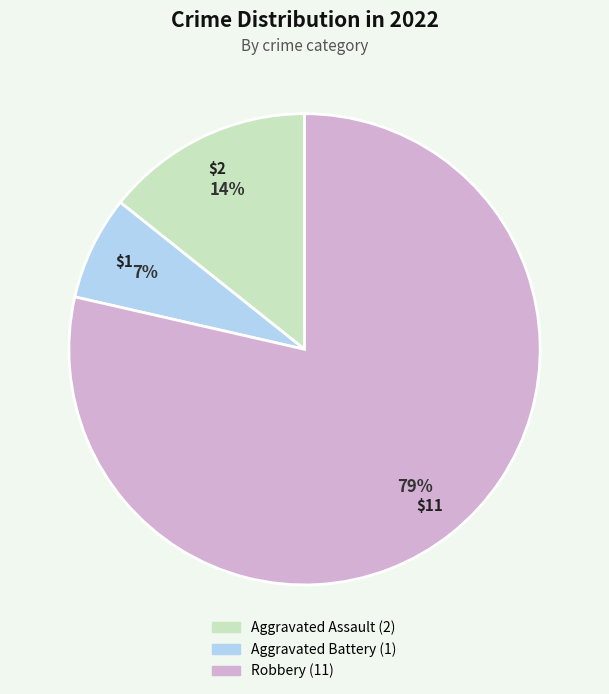

Between Robbery and Aggravated Assault, which is larger?

Robbery